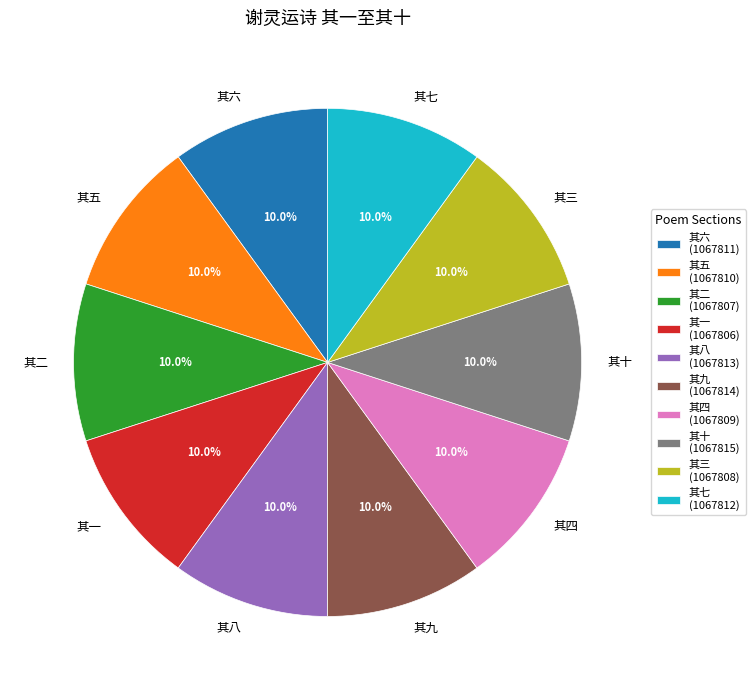

Does any single category account for the majority?

No